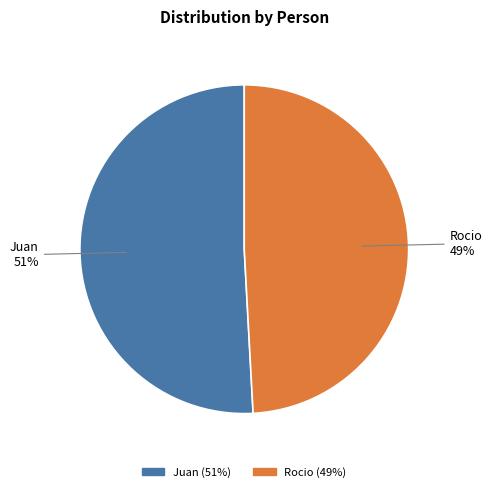

Is it true that Rocio is 38% of the pie?

False